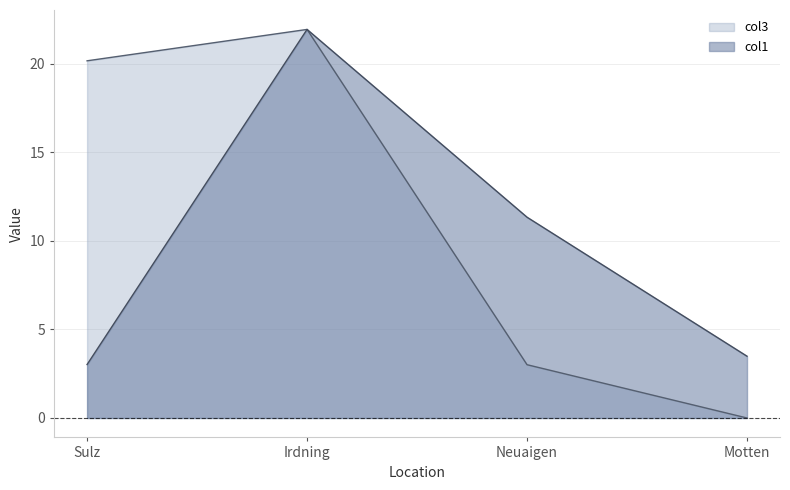

What is the label of the 3rd point from the left?

Neuaigen